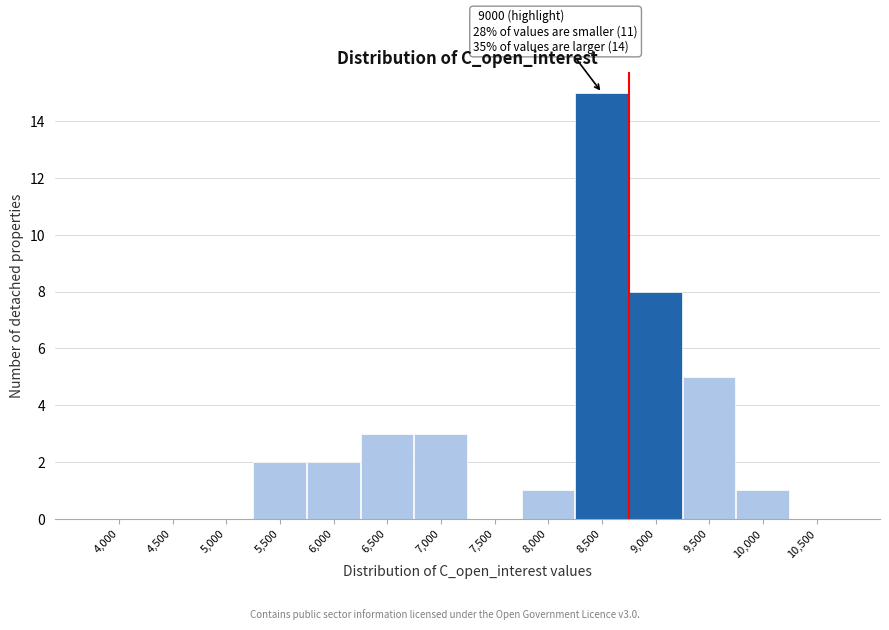

Reading left to right, what are all the values shown in this chart?

4,000=0	4,500=0	5,000=0	5,500=2	6,000=2	6,500=3	7,000=3	7,500=0	8,000=1	8,500=15	9,000=8	9,500=5	10,000=1	10,500=0